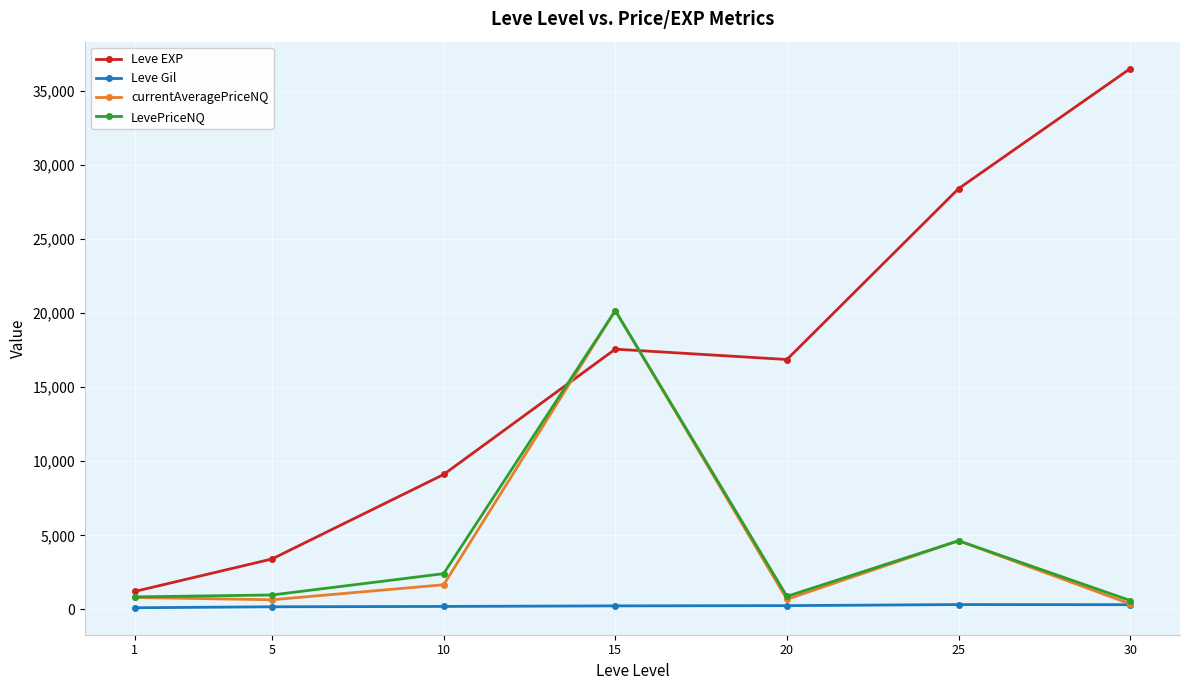

Which series has the widest spread of values?

Leve EXP